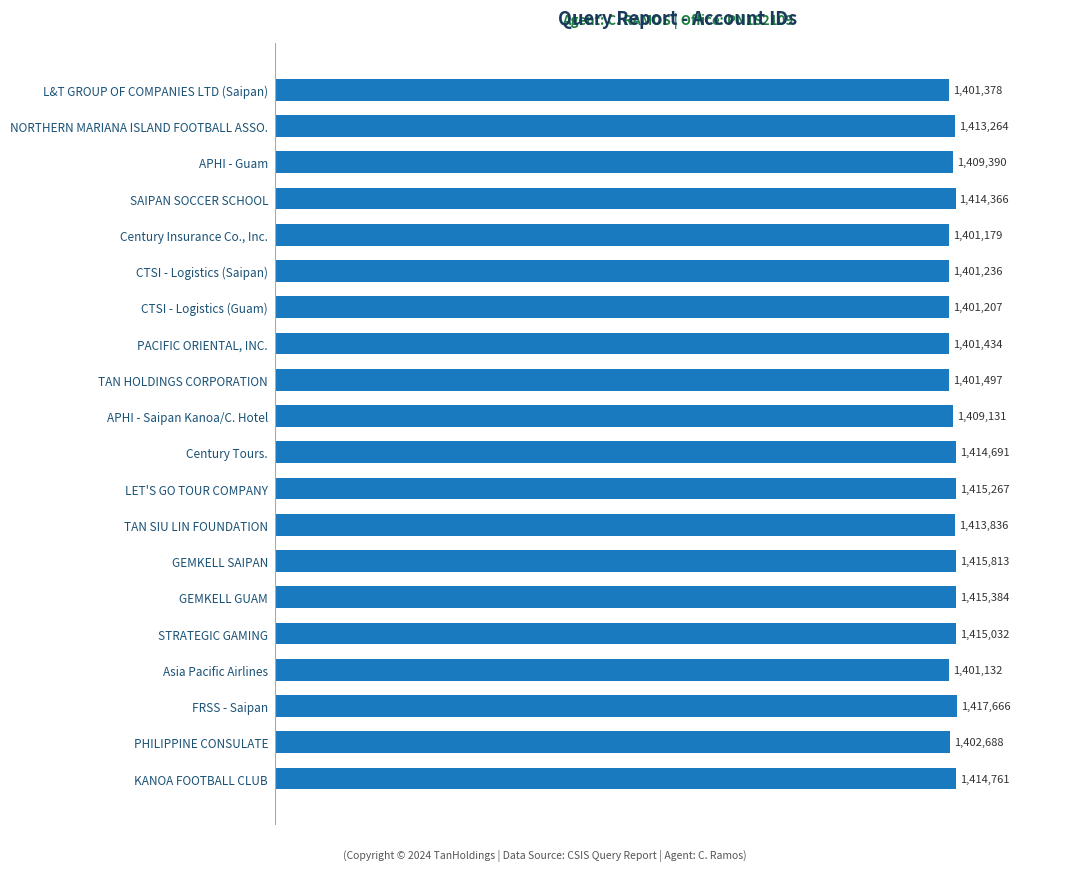

Are the bars horizontal?

Yes